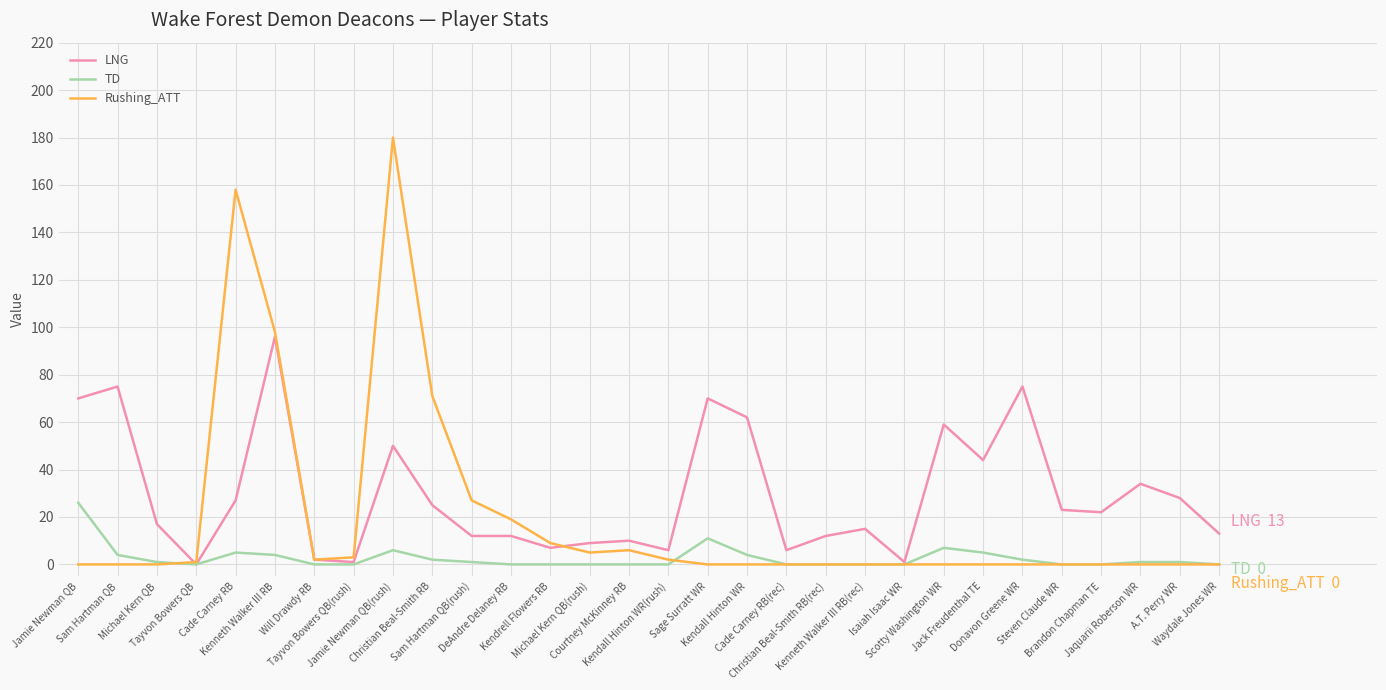

At which category is the sum across all series the highest?

Jamie Newman QB(rush)